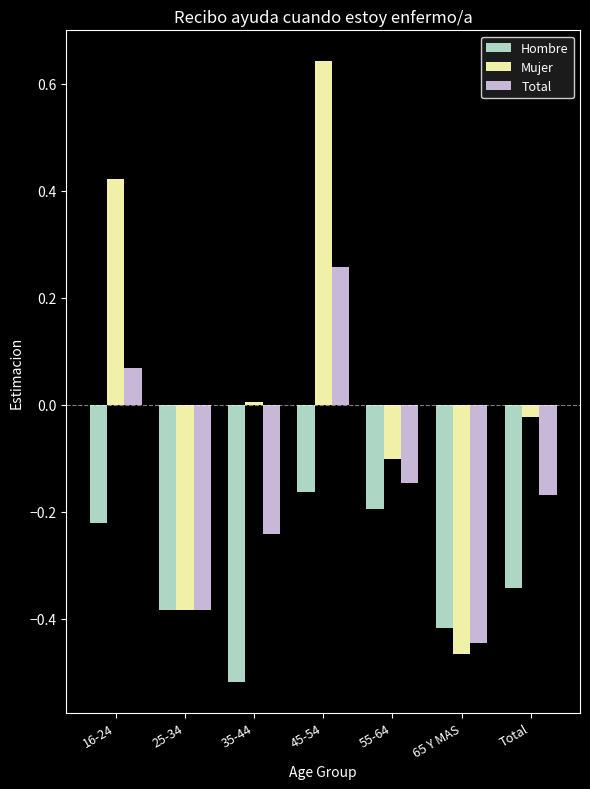

Rank the series at 45-54 from lowest to highest value.

Hombre, Total, Mujer